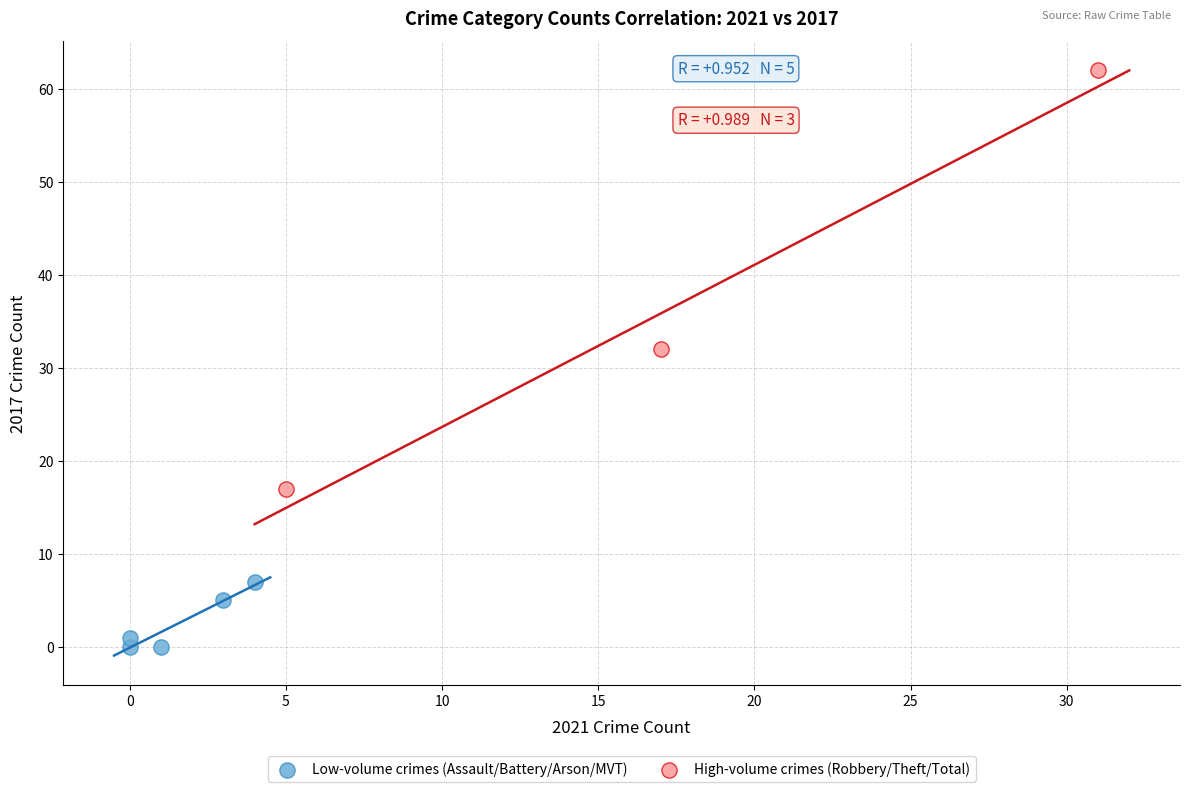

Which series reaches the minimum Y coordinate?

Low-volume crimes (Assault/Battery/Arson/MVT)